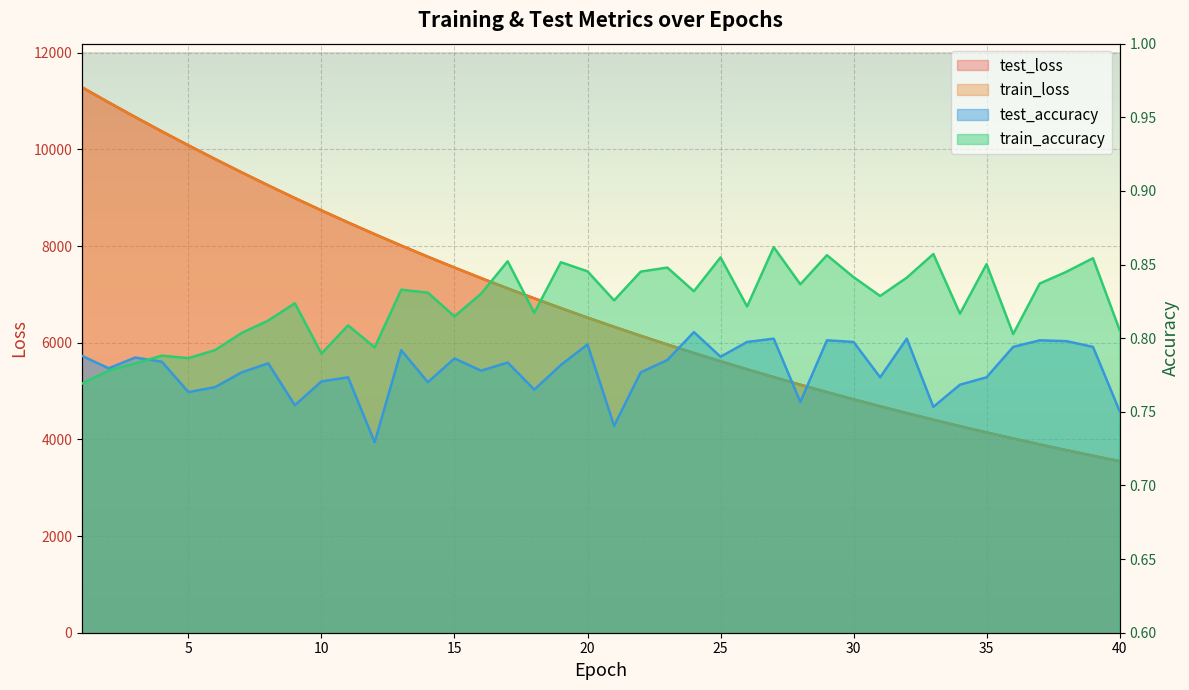

True or false: test_accuracy and test_loss intersect in this chart.

False